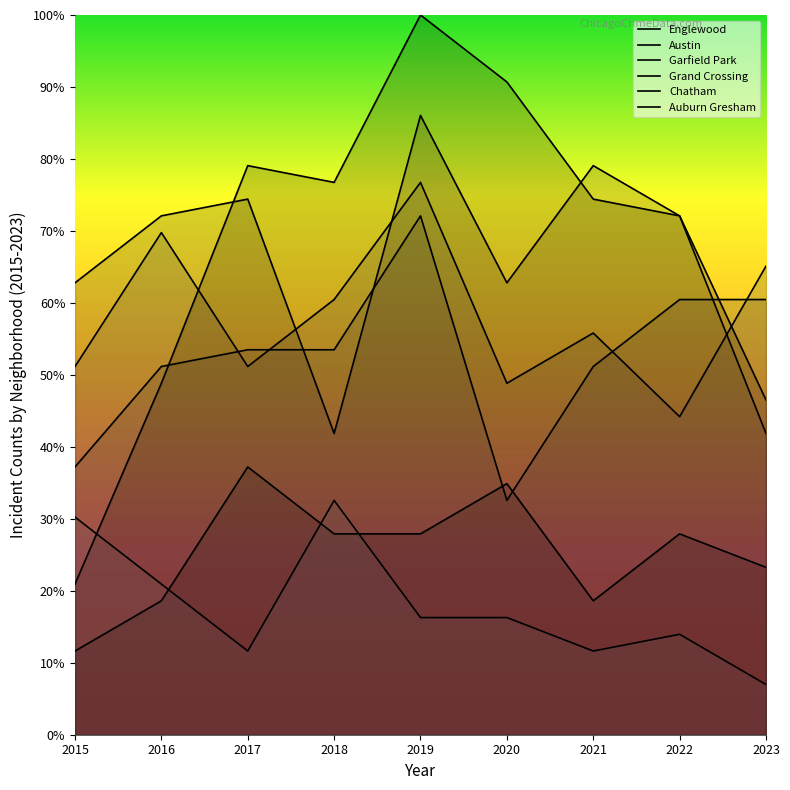

The value of Auburn Gresham at 2016 is 20.9. True or false?

True